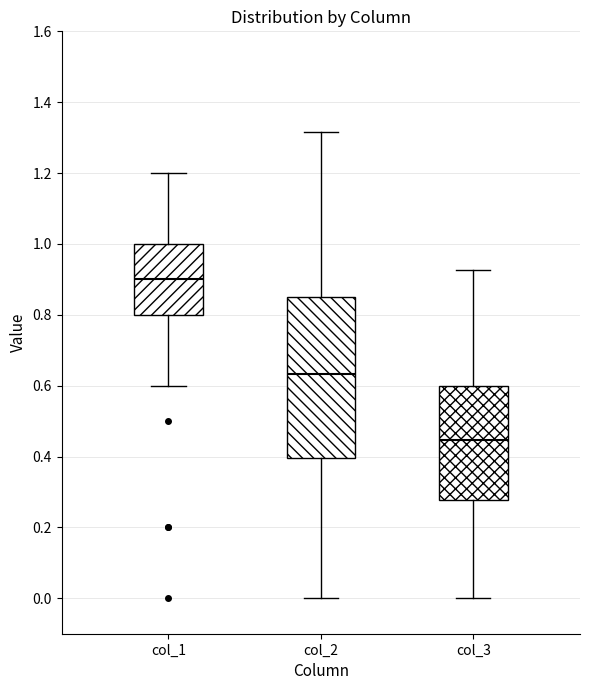

Which box is the tallest, from its lower edge to its upper edge?

col_2